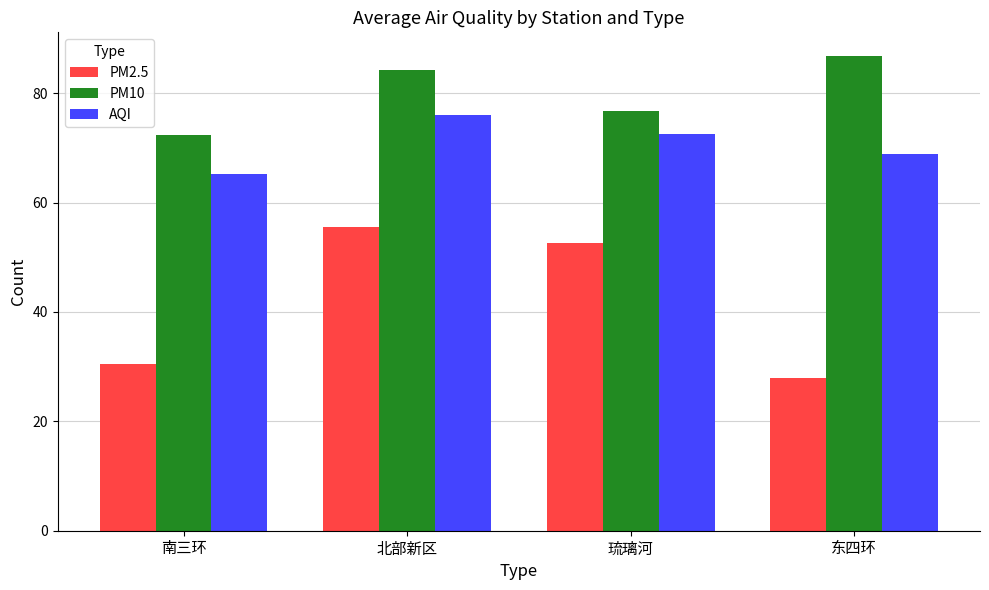

What is the sum of all AQI values?

282.6